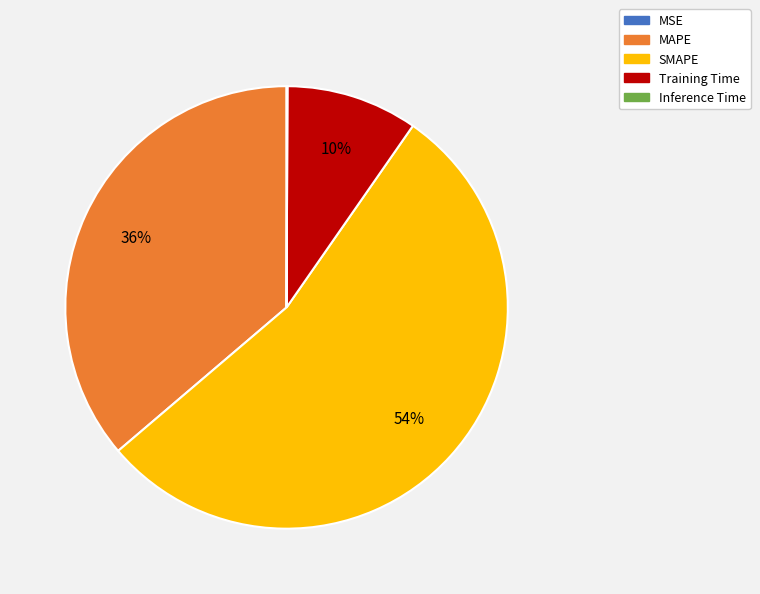

The MAPE slice represents 36% of the pie. True or false?

True